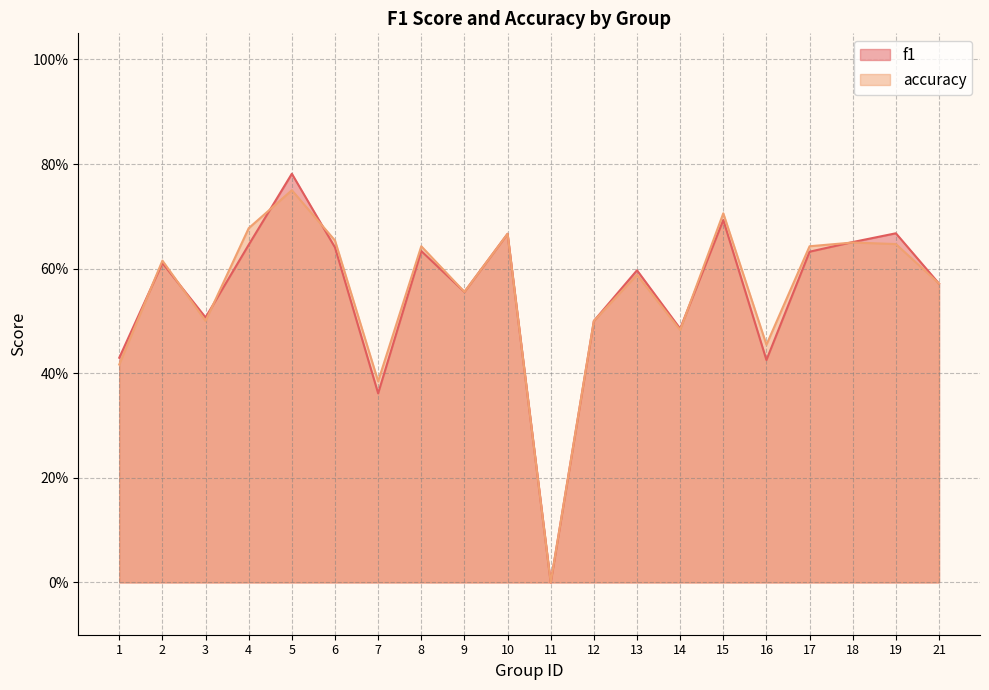

The value of accuracy at 2 is 0.9. True or false?

False